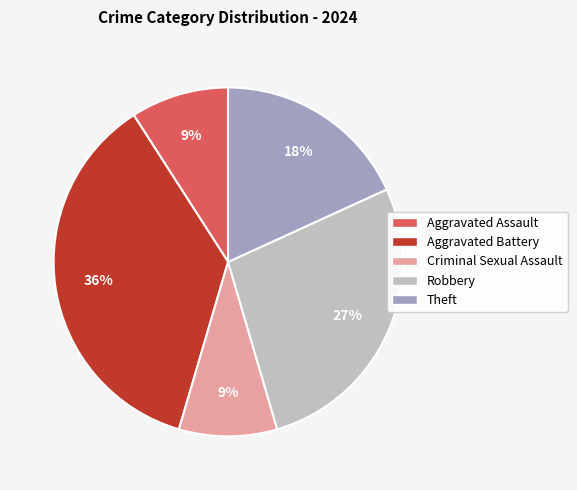

How many segments does this pie chart have?

5